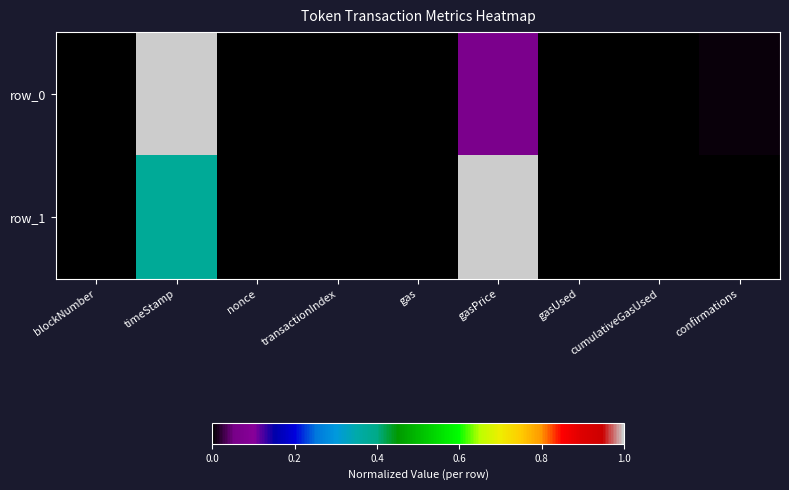

Is the value of row_1 at nonce greater than the value of row_0 at cumulativeGasUsed?

No